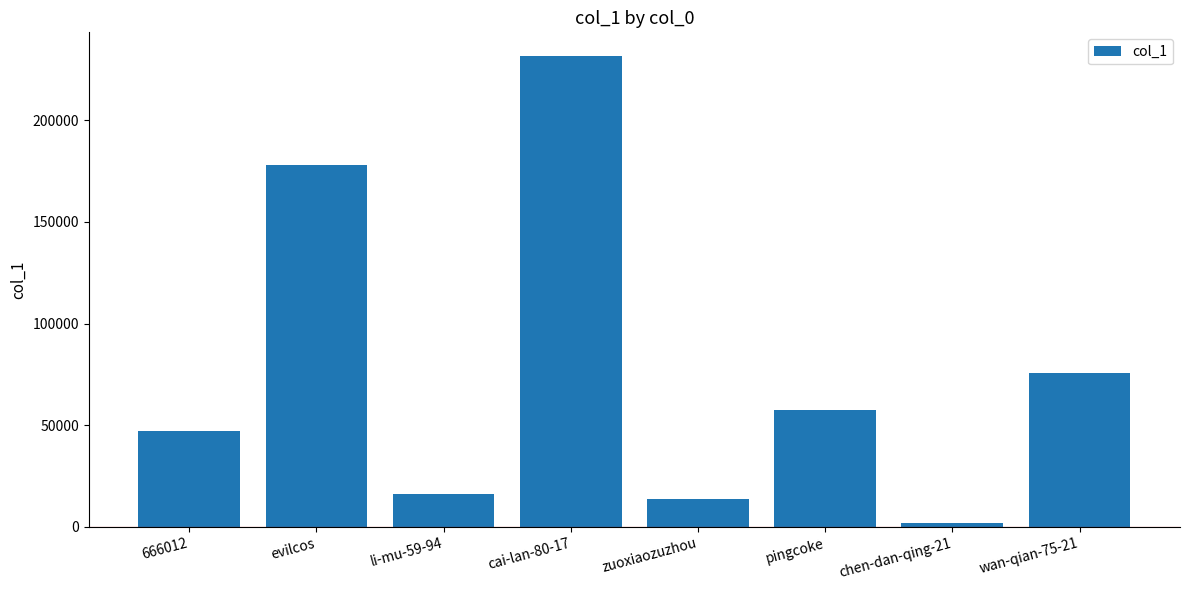

What is the difference between the maximum and minimum values?

229537